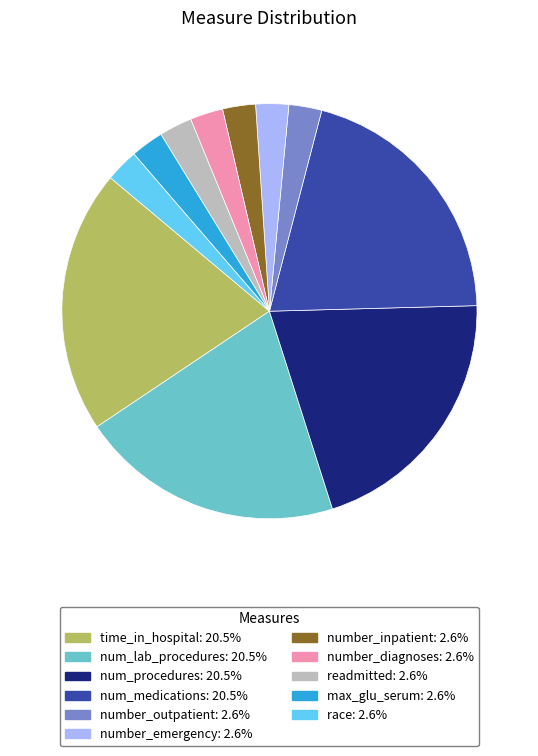

Combined, do num_medications and number_diagnoses account for over 50%?

No